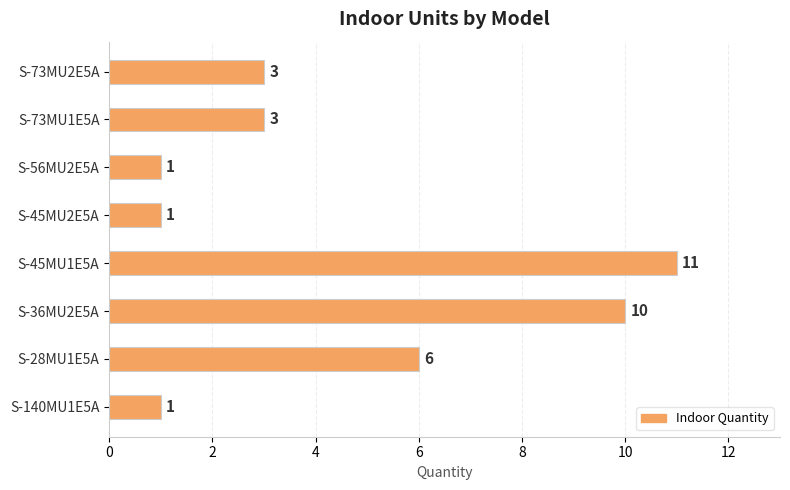

What is the sum of all values?

36